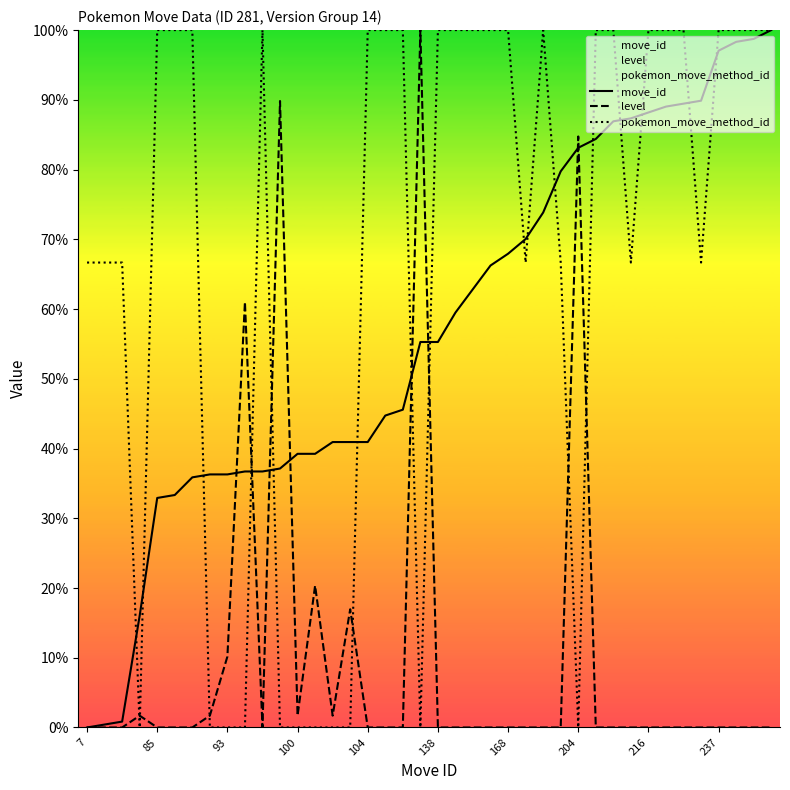

After their last crossing, which series has the higher values: level or pokemon_move_method_id?

pokemon_move_method_id